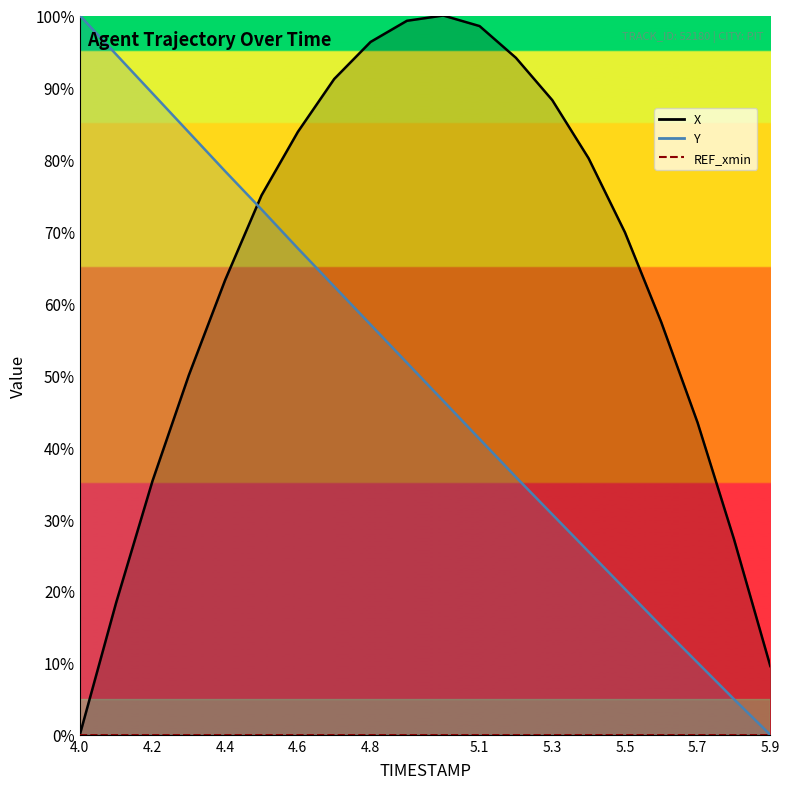

Between 4.5 and 4.6, which is larger?

4.6